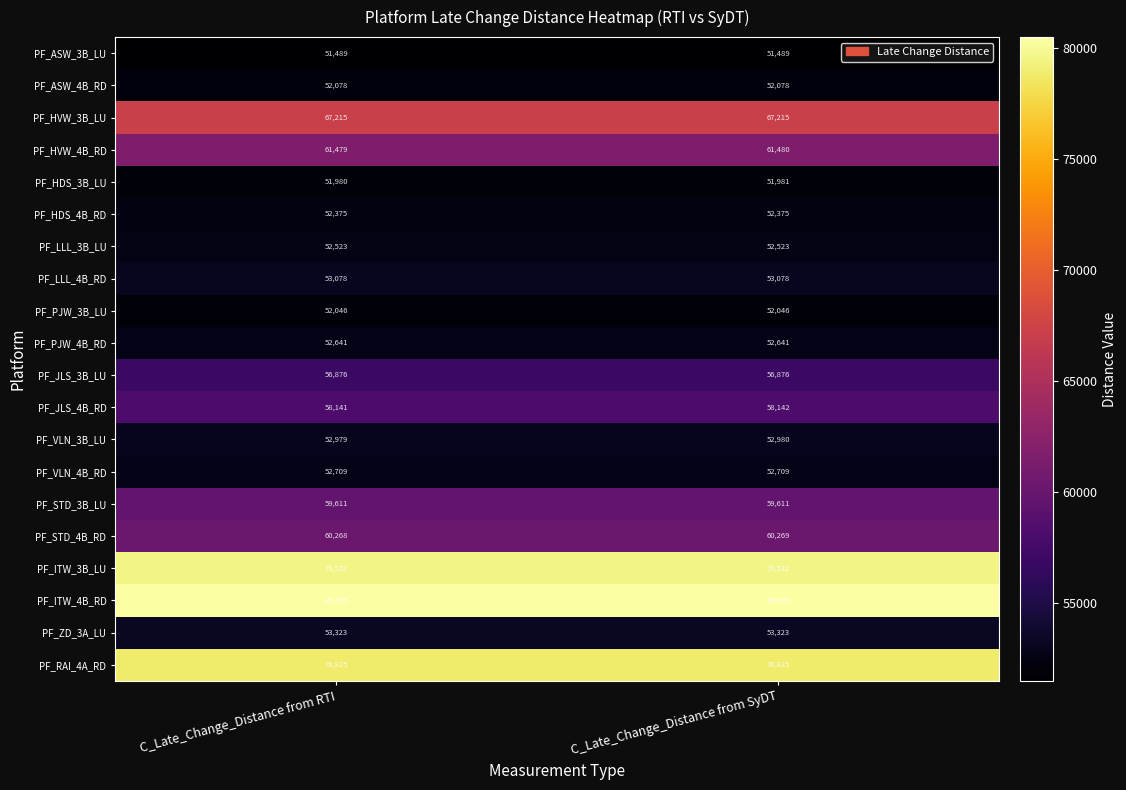

What is the approximate value of PF_HVW_3B_LU at C_Late_Change_Distance from SyDT?

67215